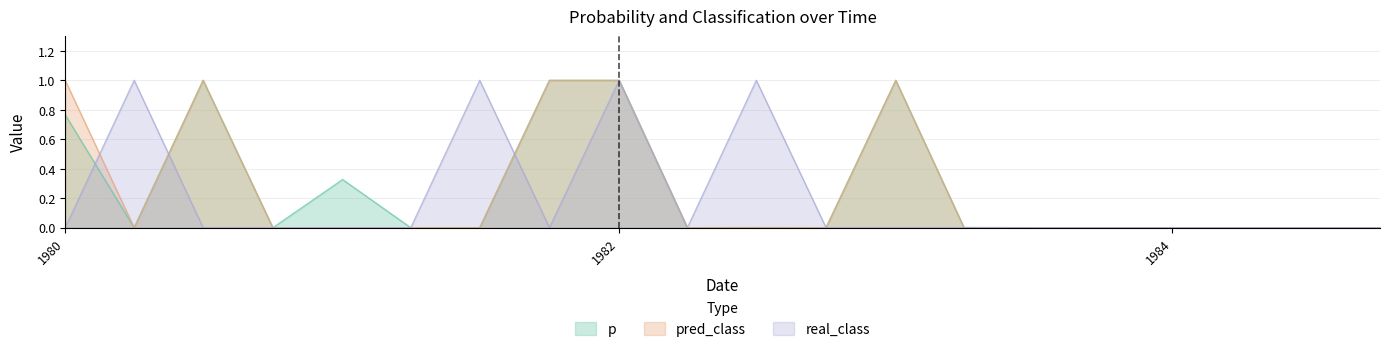

What is the average value of the p series?

0.3